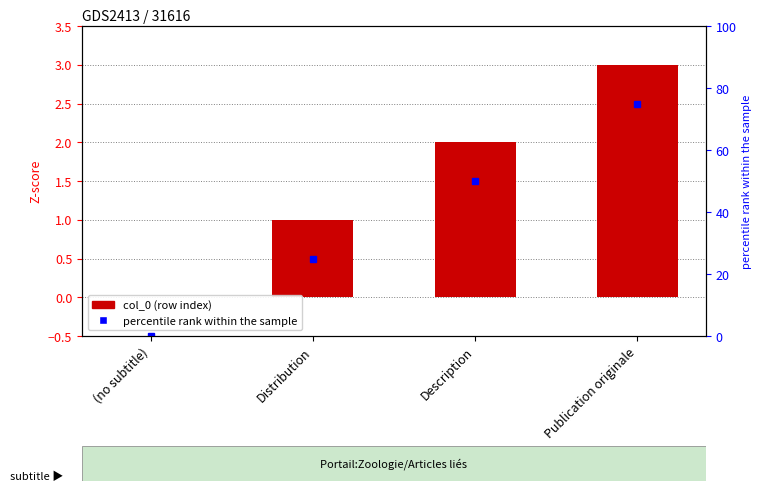

What is the difference between the maximum and second lowest values?

2